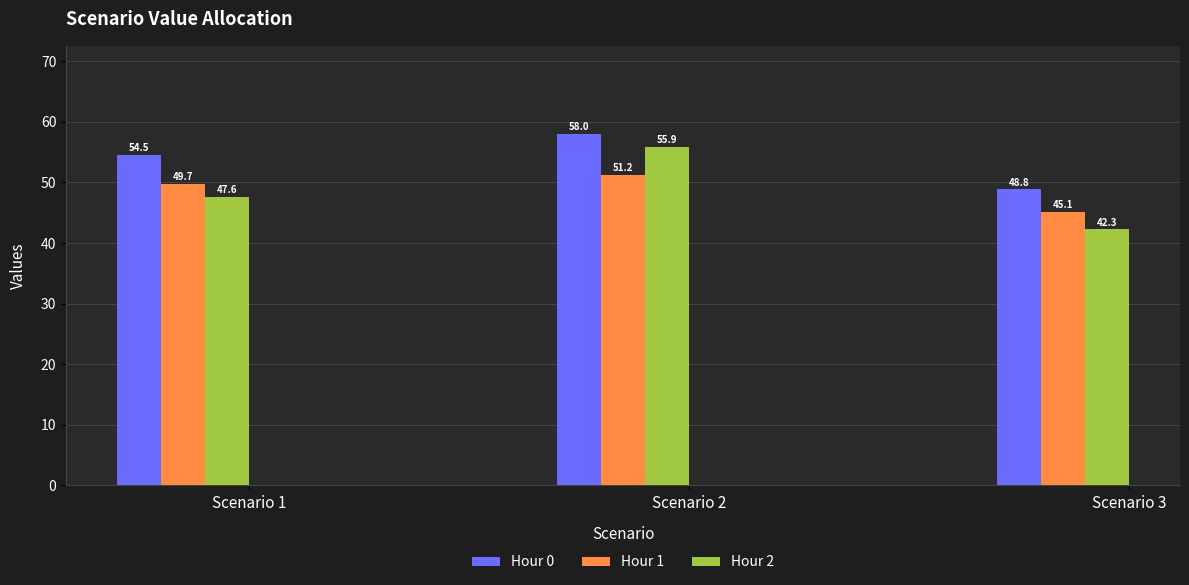

Reading left to right, what are all the values shown in this chart?

Hour 0: 54.5	58.0	48.8
Hour 1: 49.7	51.2	45.1
Hour 2: 47.6	55.9	42.3